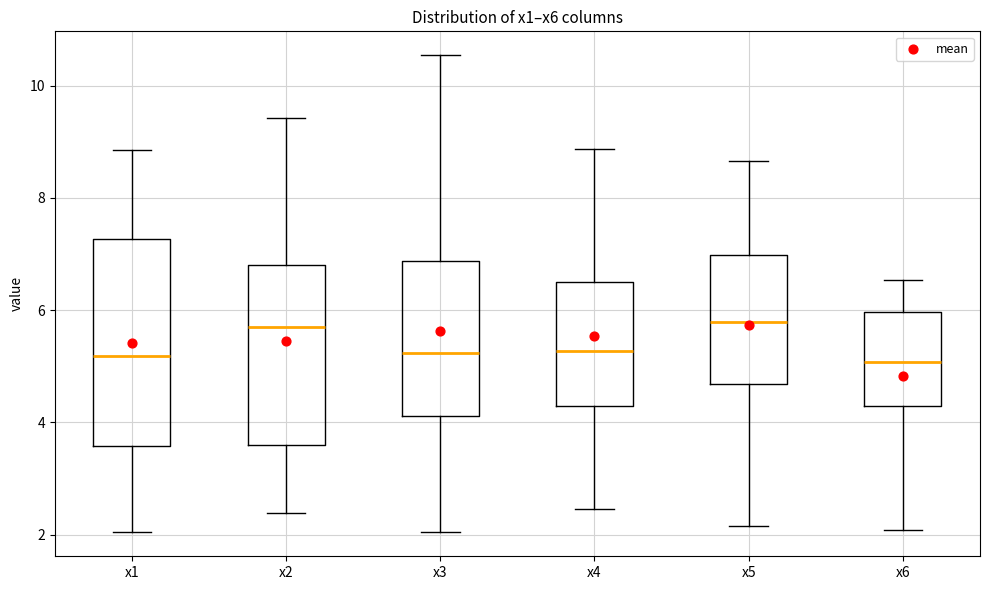

Which box is the tallest, from its lower edge to its upper edge?

x1